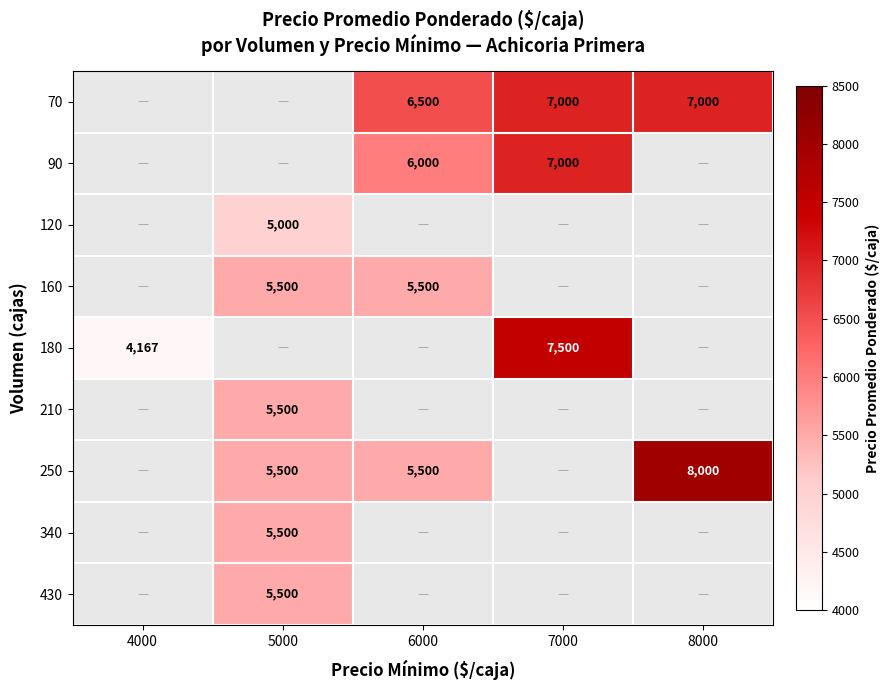

The 180 series shows 1615 at 4000. True or false?

False